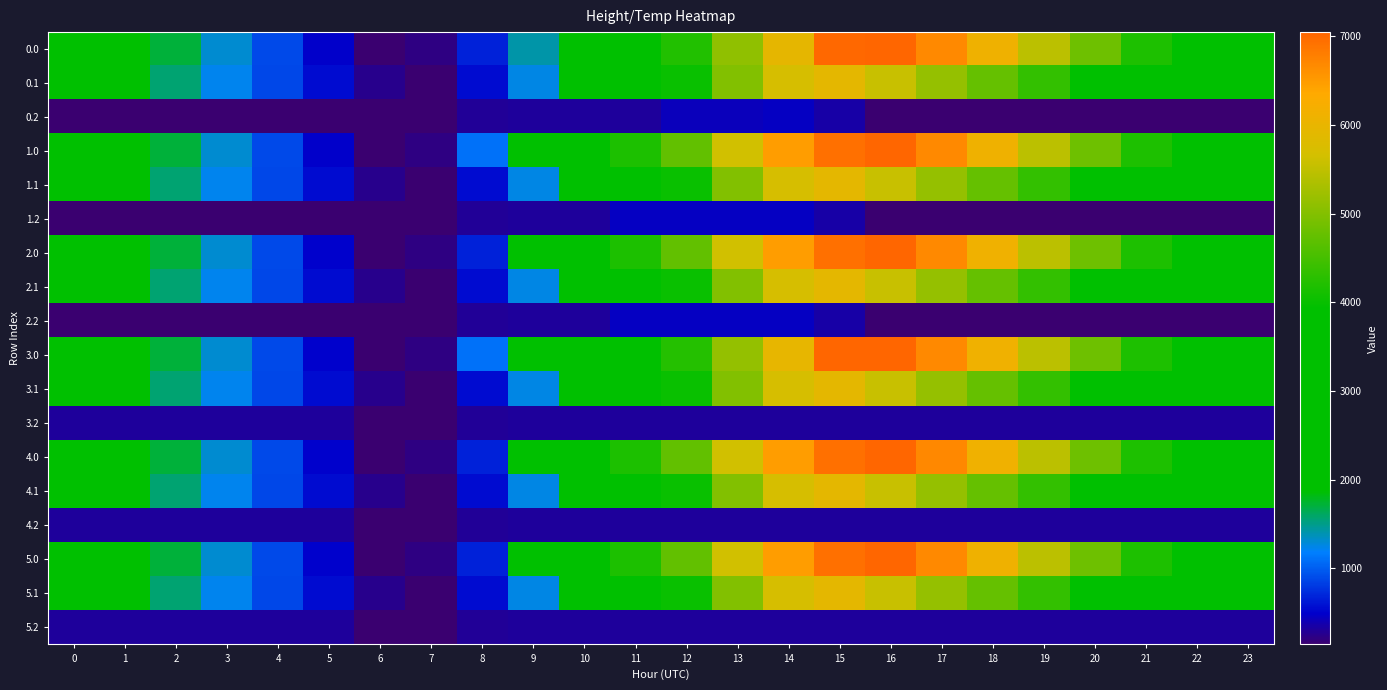

Reading left to right, what are all the values shown in this chart?

0.0: 0=2578.8	1=2124.7	2=1710.3	3=1301.8	4=892.8	5=490.9	6=141.0	7=216.5	8=675.4	9=1415.0	10=3159.4	11=3641.6	12=4206.6	13=5116.8	14=5952.6	15=7019.1	16=7048.0	17=6683.3	18=6116.7	19=5461.4	20=4825.2	21=4180.4	22=3582.1	23=3065.6
0.1: 0=2285.6	1=1920.8	2=1569.4	3=1223.2	4=880.2	5=554.3	6=249.4	7=141.0	8=558.8	9=1250.4	10=2197.3	11=3071.6	12=4014.1	13=4993.3	14=5699.9	15=5925.7	16=5570.0	17=5157.7	18=4761.0	19=4357.0	20=3938.3	21=3501.5	22=3077.4	23=2674.0
0.2: 0=141.0	1=141.0	2=141.0	3=141.0	4=141.0	5=141.0	6=141.0	7=141.0	8=290.4	9=307.8	10=307.8	11=307.8	12=426.6	13=426.6	14=457.5	15=351.2	16=141.0	17=141.0	18=141.0	19=141.0	20=141.0	21=141.0	22=141.0	23=141.0
1.0: 0=2578.8	1=2124.7	2=1710.3	3=1301.8	4=892.8	5=490.9	6=141.0	7=216.5	8=1101.4	9=2550.7	10=3681.1	11=4163.2	12=4728.3	13=5638.4	14=6474.3	15=6931.1	16=7048.0	17=6683.3	18=6116.7	19=5461.4	20=4825.2	21=4180.4	22=3582.1	23=3065.6
1.1: 0=2285.6	1=1920.8	2=1569.4	3=1223.2	4=880.2	5=554.3	6=249.4	7=141.0	8=558.8	9=1250.4	10=2197.3	11=3071.6	12=4014.1	13=4993.3	14=5699.9	15=5925.7	16=5570.0	17=5157.7	18=4761.0	19=4357.0	20=3938.3	21=3501.5	22=3077.4	23=2674.0
1.2: 0=141.0	1=141.0	2=141.0	3=141.0	4=141.0	5=141.0	6=141.0	7=141.0	8=290.4	9=307.8	10=307.8	11=457.5	12=457.5	13=457.5	14=457.5	15=351.2	16=141.0	17=141.0	18=141.0	19=141.0	20=141.0	21=141.0	22=141.0	23=141.0
2.0: 0=2580.2	1=2126.1	2=1711.7	3=1303.2	4=894.2	5=492.3	6=141.0	7=216.5	8=675.4	9=2124.7	10=3681.1	11=4163.2	12=4728.3	13=5638.4	14=6474.3	15=6931.1	16=7048.0	17=6683.3	18=6118.1	19=5462.8	20=4826.6	21=4181.8	22=3583.5	23=3067.0
2.1: 0=2285.6	1=1920.8	2=1569.4	3=1223.2	4=880.2	5=554.3	6=249.4	7=141.0	8=558.8	9=1250.4	10=2197.3	11=3071.6	12=4014.1	13=4993.3	14=5699.9	15=5925.7	16=5570.0	17=5157.7	18=4761.0	19=4357.0	20=3938.3	21=3501.5	22=3077.4	23=2674.0
2.2: 0=141.0	1=141.0	2=141.0	3=141.0	4=141.0	5=141.0	6=141.0	7=141.0	8=290.4	9=307.8	10=307.8	11=457.5	12=457.5	13=457.5	14=457.5	15=351.2	16=141.0	17=141.0	18=141.0	19=141.0	20=141.0	21=141.0	22=141.0	23=141.0
3.0: 0=2580.2	1=2126.1	2=1711.7	3=1303.2	4=894.2	5=492.3	6=141.0	7=216.5	8=1101.4	9=2270.6	10=3188.2	11=3670.4	12=4235.5	13=5145.6	14=5981.5	15=7048.0	16=7048.0	17=6683.3	18=6118.1	19=5462.8	20=4826.6	21=4181.8	22=3583.5	23=3067.0
3.1: 0=2287.1	1=1922.4	2=1570.9	3=1224.8	4=881.7	5=555.9	6=251.0	7=141.0	8=558.8	9=1250.4	10=2197.3	11=3071.6	12=4014.1	13=4993.3	14=5699.9	15=5925.7	16=5570.0	17=5159.2	18=4762.6	19=4358.5	20=3939.8	21=3503.1	22=3079.0	23=2675.6
3.2: 0=307.8	1=307.8	2=307.8	3=307.8	4=307.8	5=307.8	6=141.0	7=141.0	8=290.4	9=307.8	10=307.8	11=307.8	12=307.8	13=307.8	14=307.8	15=307.8	16=307.8	17=307.8	18=307.8	19=307.8	20=307.8	21=307.8	22=307.8	23=307.8
4.0: 0=2580.2	1=2126.1	2=1711.7	3=1303.2	4=894.2	5=492.3	6=141.0	7=216.5	8=675.4	9=2124.7	10=3681.1	11=4163.2	12=4728.3	13=5638.4	14=6474.3	15=6931.1	16=7048.0	17=6684.7	18=6118.1	19=5462.8	20=4826.6	21=4181.8	22=3583.5	23=3067.0
4.1: 0=2287.1	1=1922.4	2=1570.9	3=1224.8	4=881.7	5=555.9	6=251.0	7=141.0	8=558.8	9=1250.4	10=2197.3	11=3071.6	12=4014.1	13=4993.3	14=5699.9	15=5925.7	16=5570.0	17=5159.2	18=4762.6	19=4358.5	20=3939.8	21=3503.1	22=3079.0	23=2675.6
4.2: 0=307.8	1=307.8	2=307.8	3=307.8	4=307.8	5=307.8	6=141.0	7=141.0	8=290.4	9=307.8	10=307.8	11=307.8	12=307.8	13=307.8	14=307.8	15=307.8	16=307.8	17=307.8	18=307.8	19=307.8	20=307.8	21=307.8	22=307.8	23=307.8
5.0: 0=2580.2	1=2126.1	2=1711.7	3=1303.2	4=894.2	5=492.3	6=141.0	7=216.5	8=675.4	9=2124.7	10=3681.1	11=4163.2	12=4728.3	13=5638.4	14=6474.3	15=6931.1	16=7048.0	17=6683.3	18=6116.7	19=5461.4	20=4826.6	21=4181.8	22=3583.5	23=3067.0
5.1: 0=2287.1	1=1922.4	2=1570.9	3=1224.8	4=881.7	5=555.9	6=251.0	7=141.0	8=558.8	9=1250.4	10=2197.3	11=3071.6	12=4014.1	13=4993.3	14=5699.9	15=5925.7	16=5570.0	17=5159.2	18=4762.6	19=4358.5	20=3939.8	21=3503.1	22=3079.0	23=2675.6
5.2: 0=307.8	1=307.8	2=307.8	3=307.8	4=307.8	5=307.8	6=141.0	7=141.0	8=290.4	9=307.8	10=307.8	11=307.8	12=307.8	13=307.8	14=307.8	15=307.8	16=307.8	17=307.8	18=307.8	19=307.8	20=307.8	21=307.8	22=307.8	23=307.8